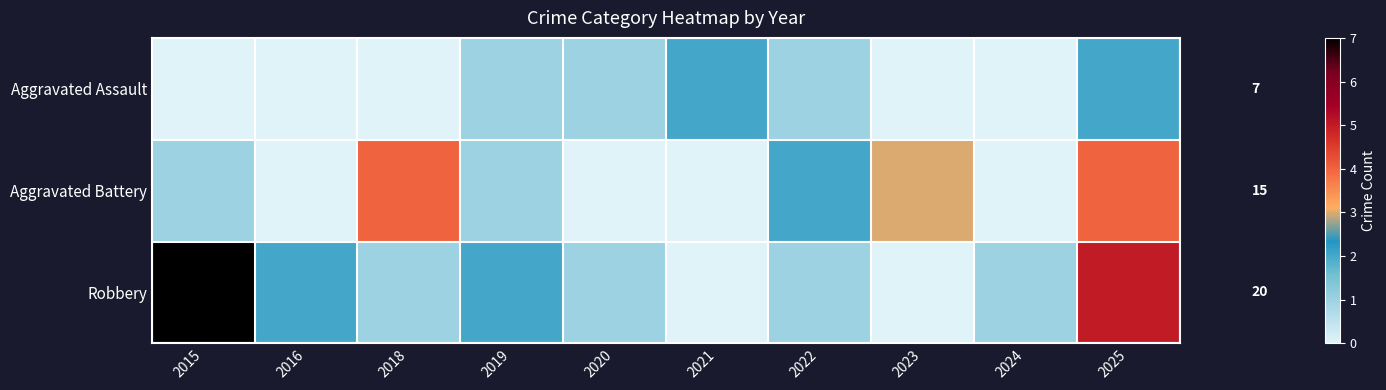

How many distinct data groups are displayed?

3